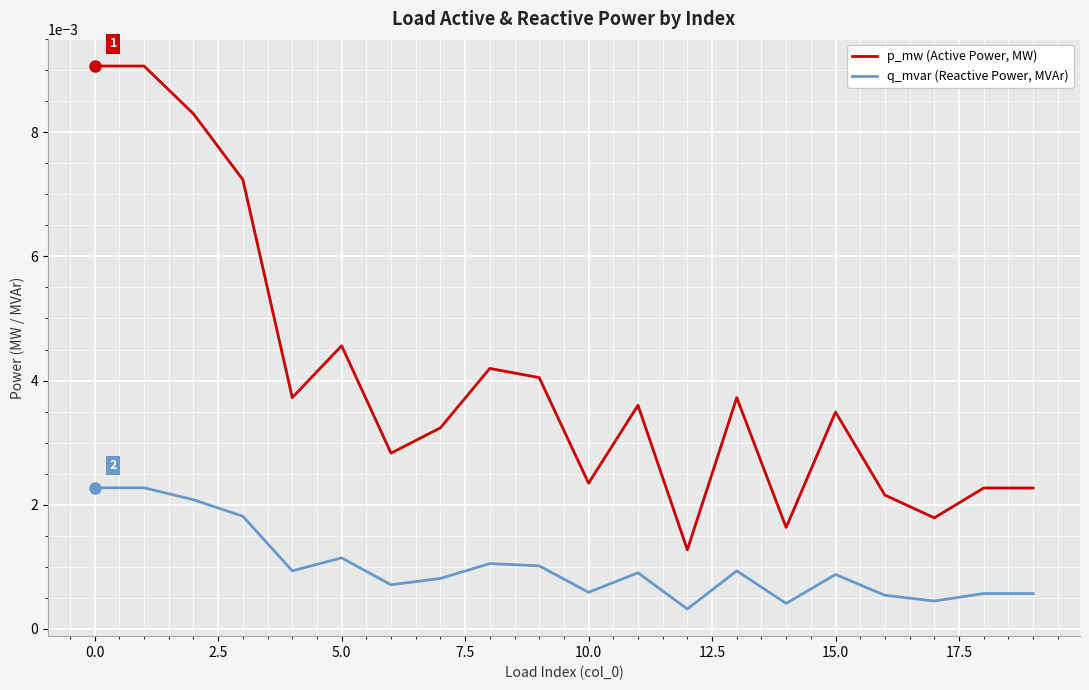

Rank the series by their maximum value, from highest to lowest.

p_mw (Active Power, MW), q_mvar (Reactive Power, MVAr)